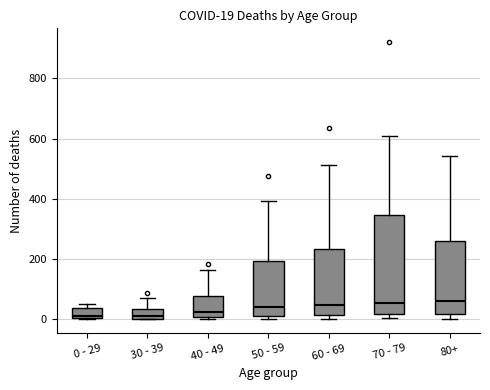

Which box is the tallest, from its lower edge to its upper edge?

70 - 79